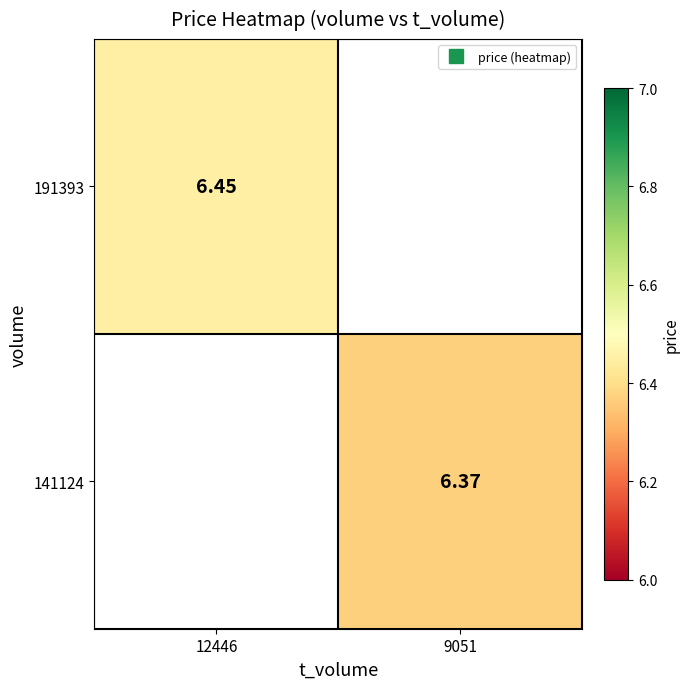

Count the number of categories in the chart.

2